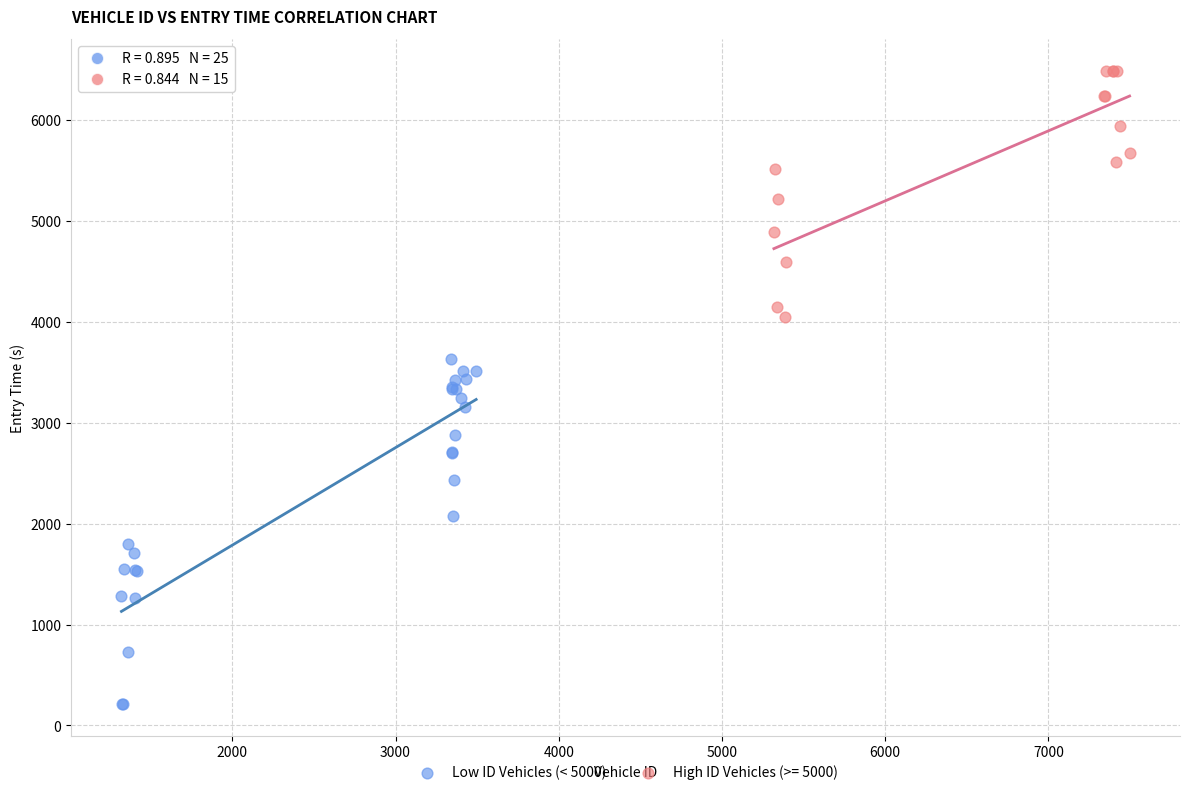

Which series contains the highest Y value?

High ID Vehicles (>= 5000)